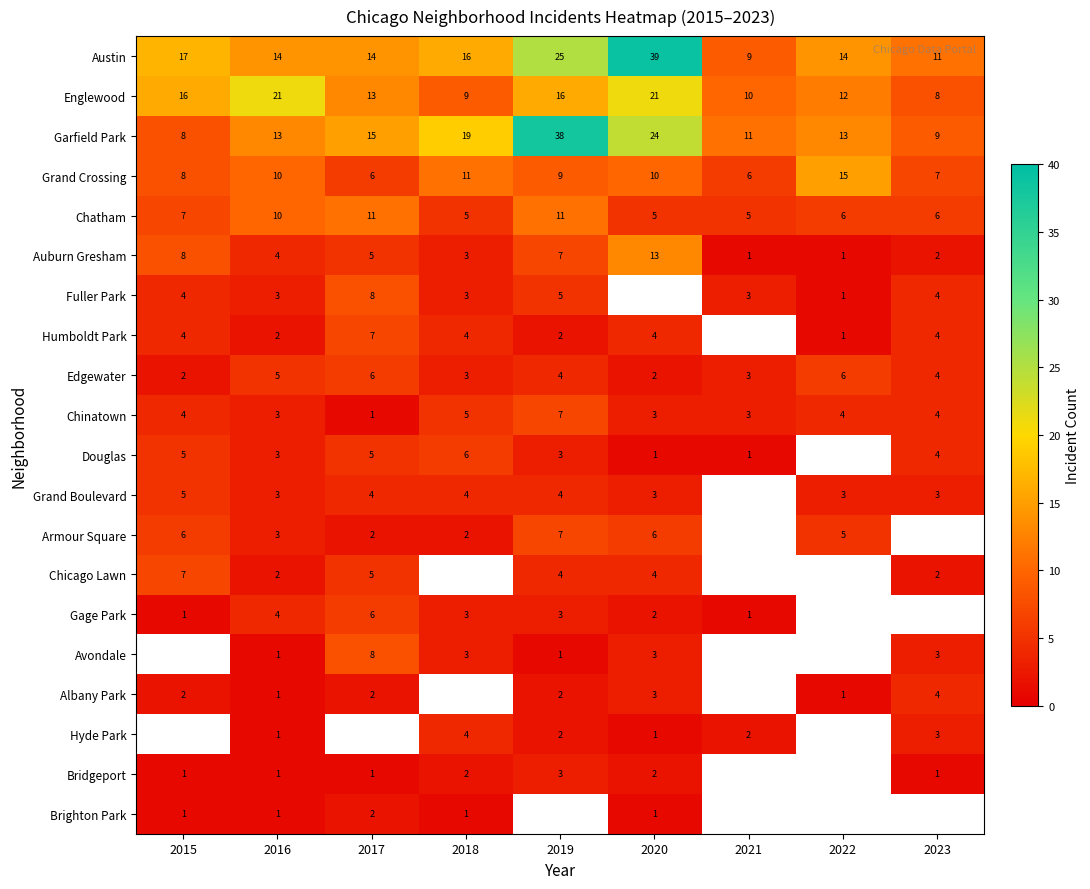

What is the sum of all Chinatown values?

34